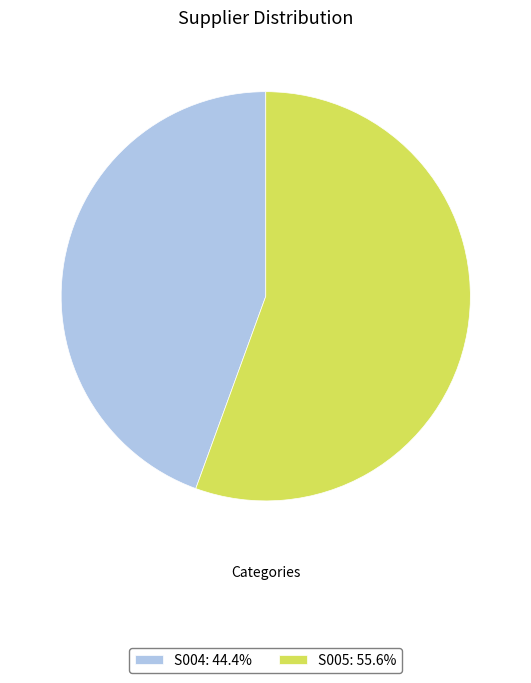

Is there a majority slice in this chart?

Yes